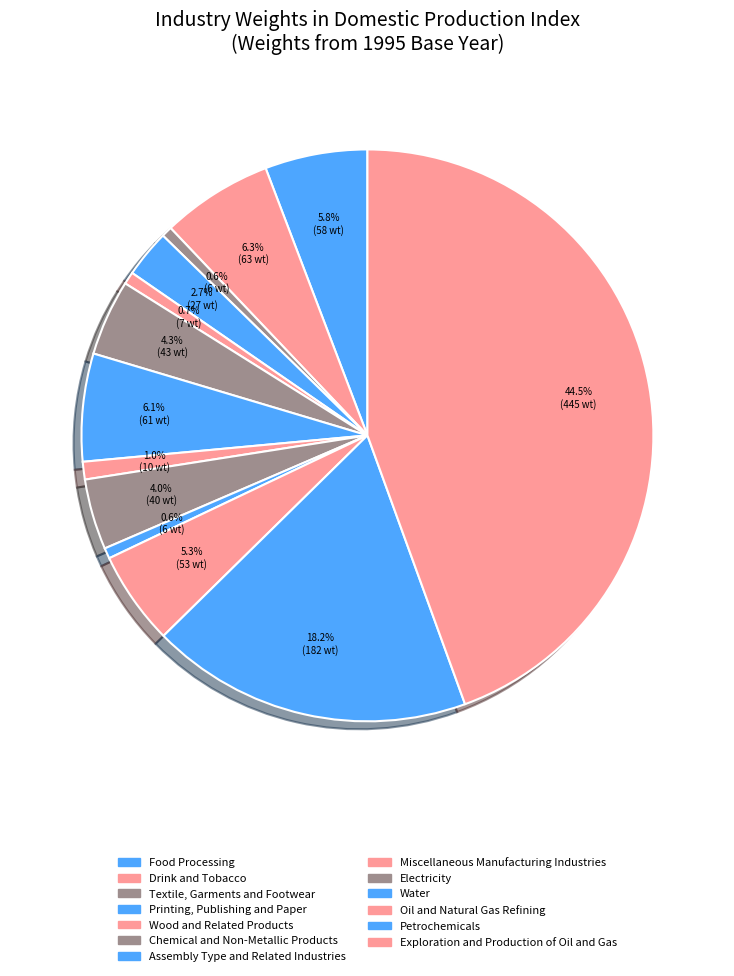

Count the number of slices in the pie.

13